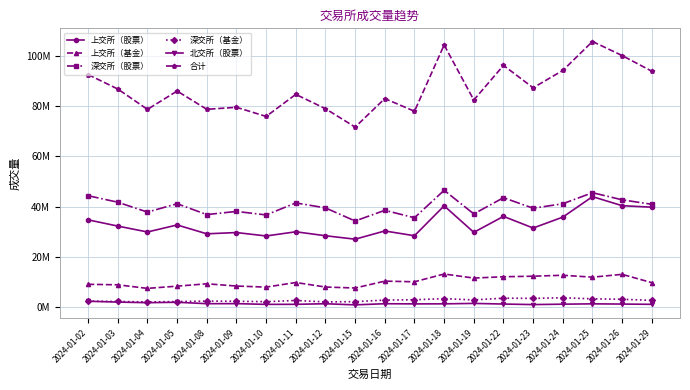

True or false: 深交所（股票） and 上交所（基金） cross at least once.

False